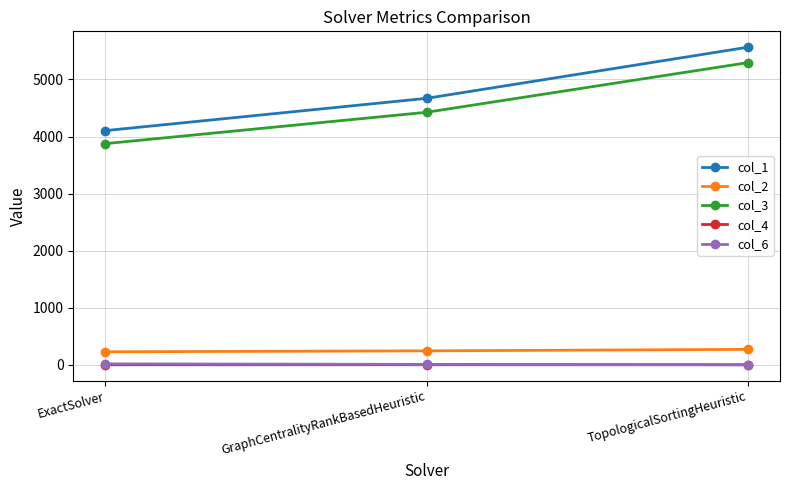

What is the difference between the maximum and minimum values in the col_4 series?

0.1